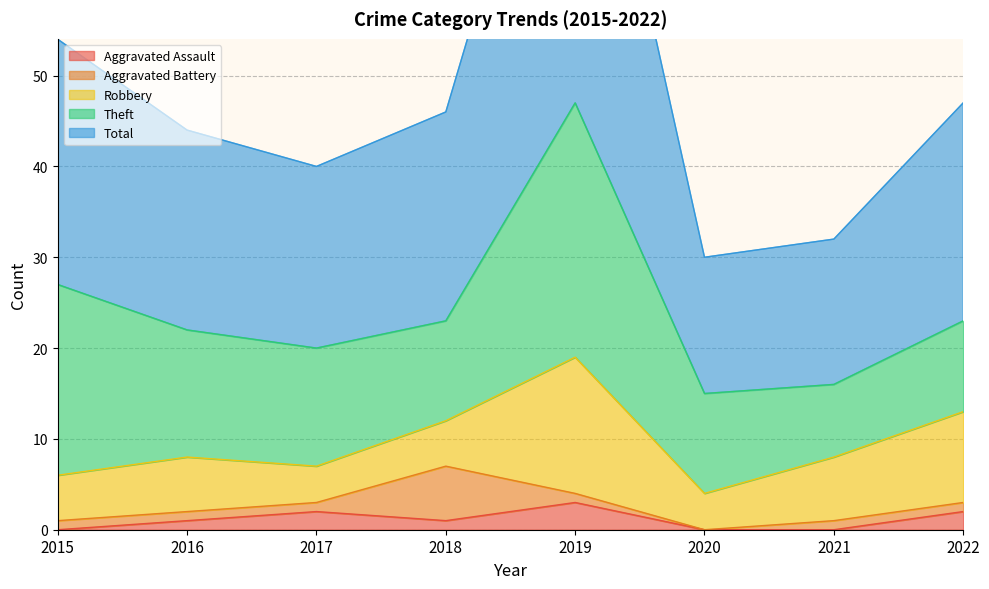

At which category does the chart reach its minimum across all series?

2015